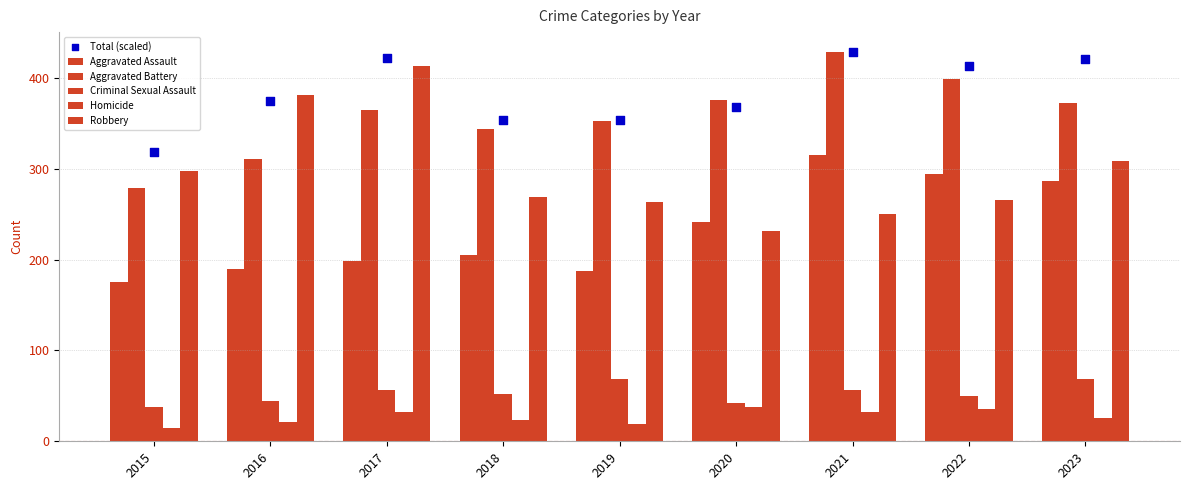

Which series contains the highest Y value?

Aggravated Battery